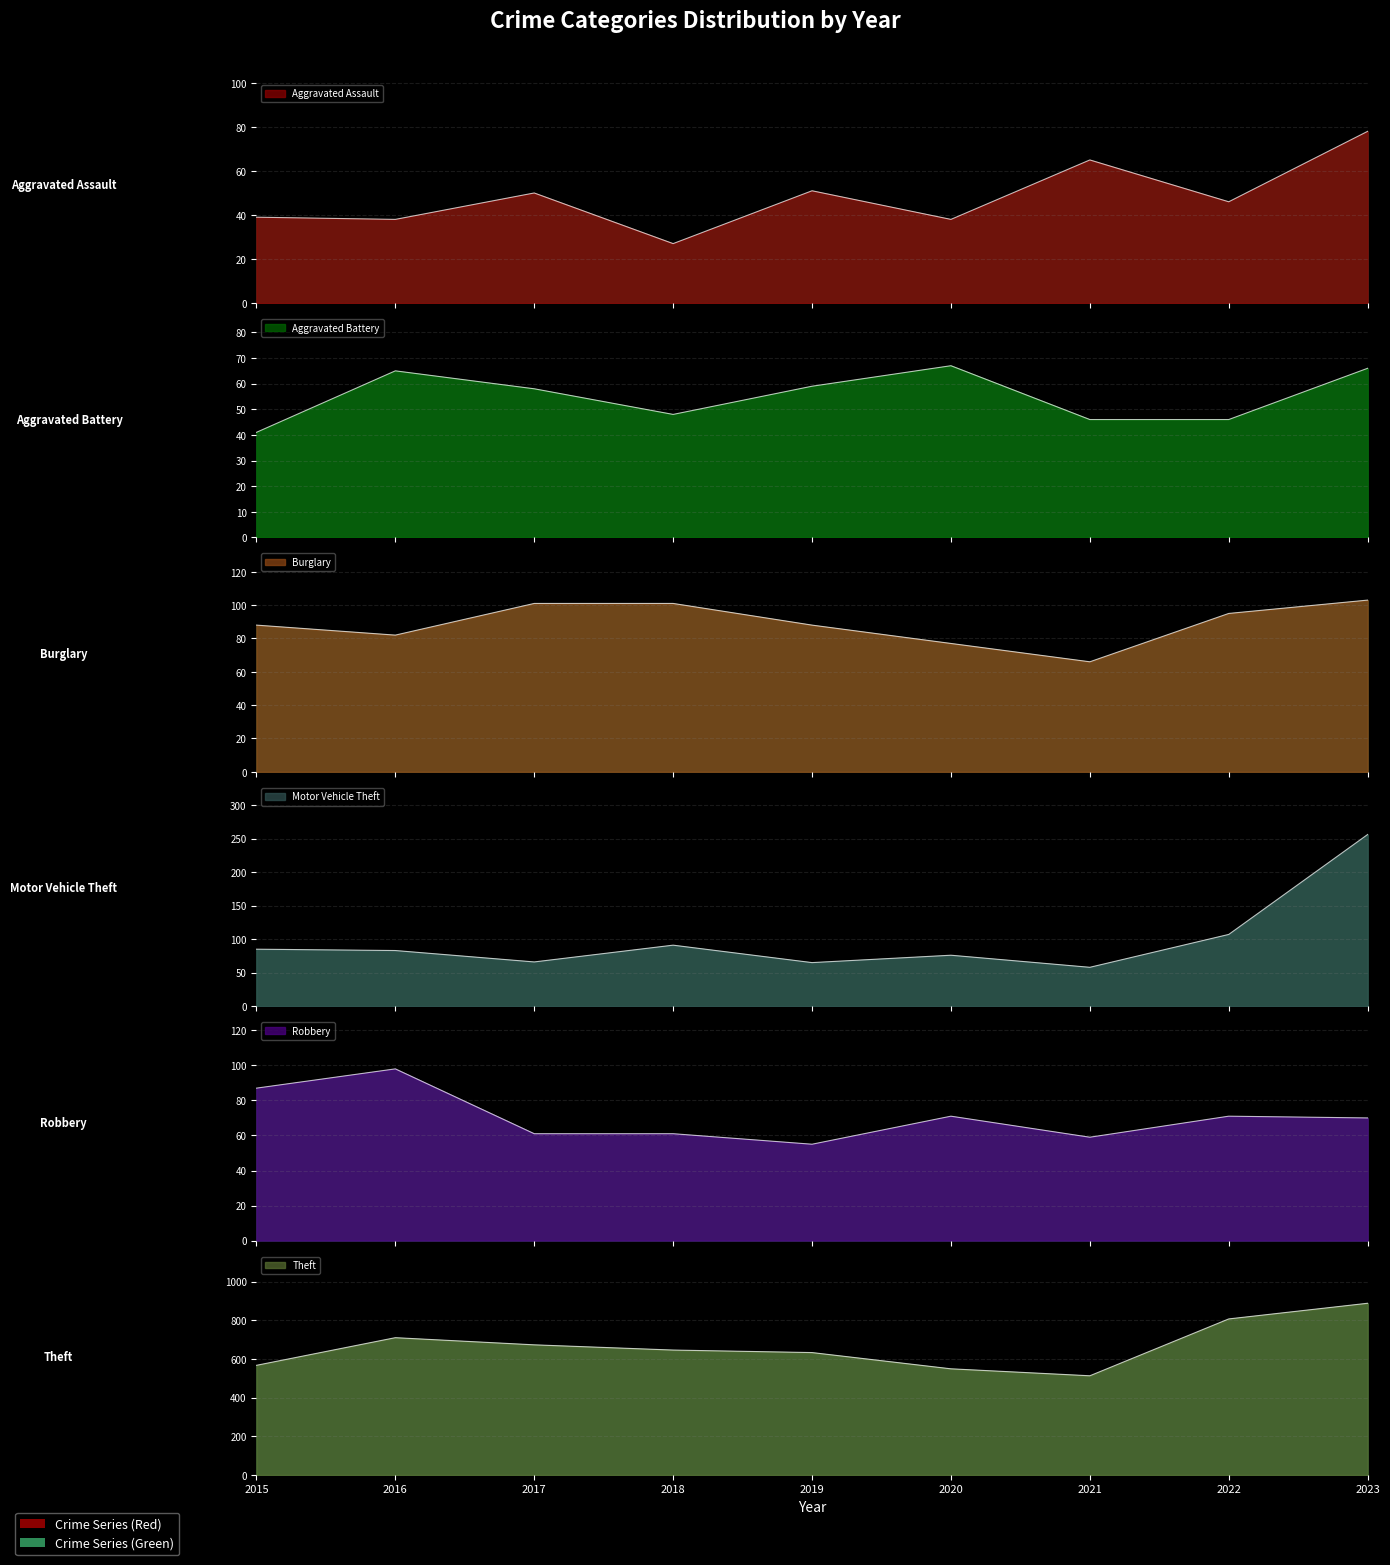

At how many categories does at least one series exceed 84?

9